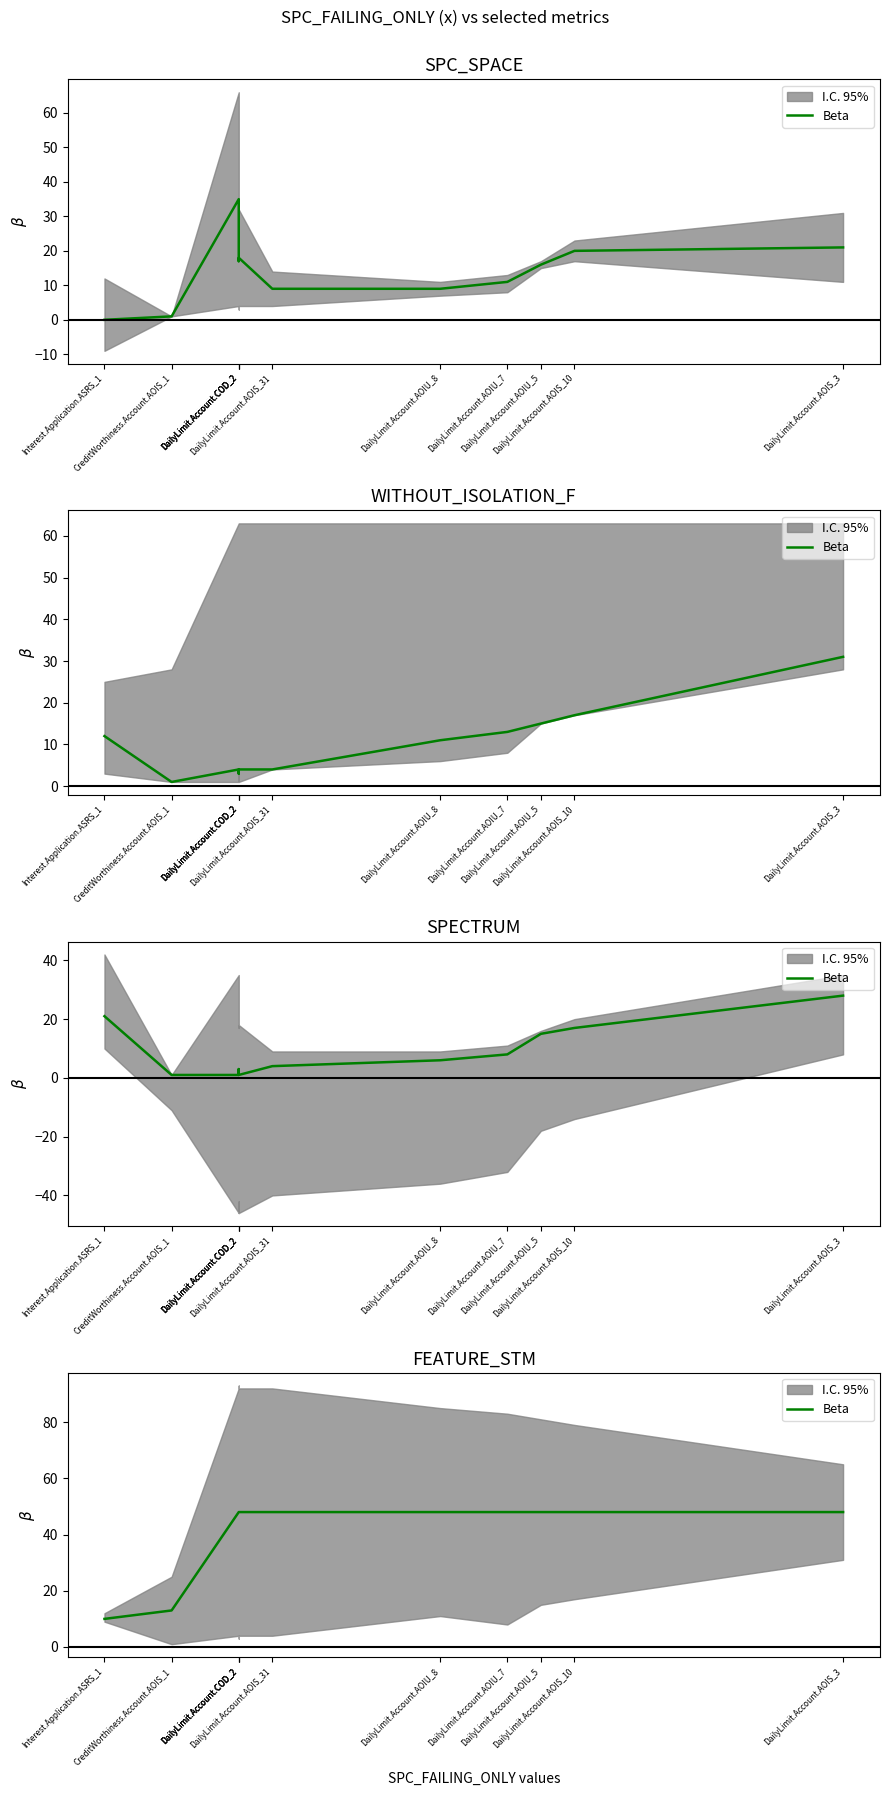

How many values are below 48?

2